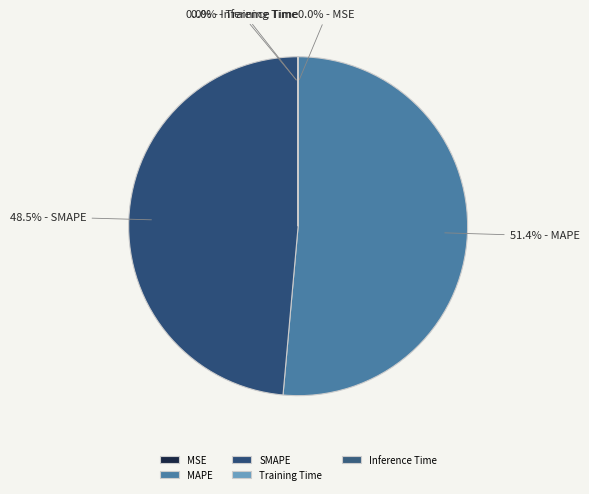

Is there a majority slice in this chart?

Yes